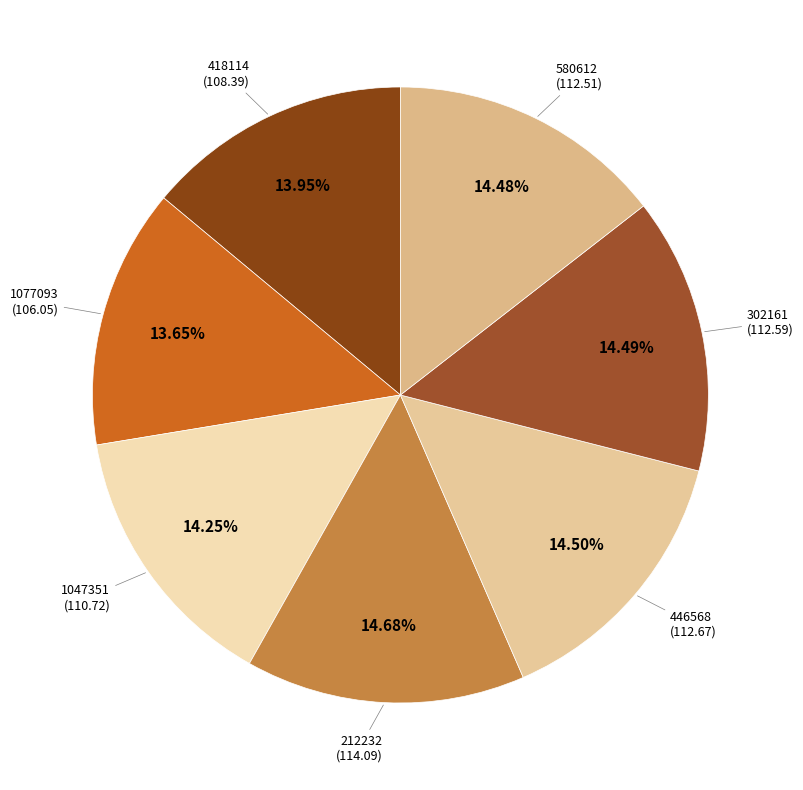

To the nearest percent, what is the difference between the largest and smallest slice percentages?

1%